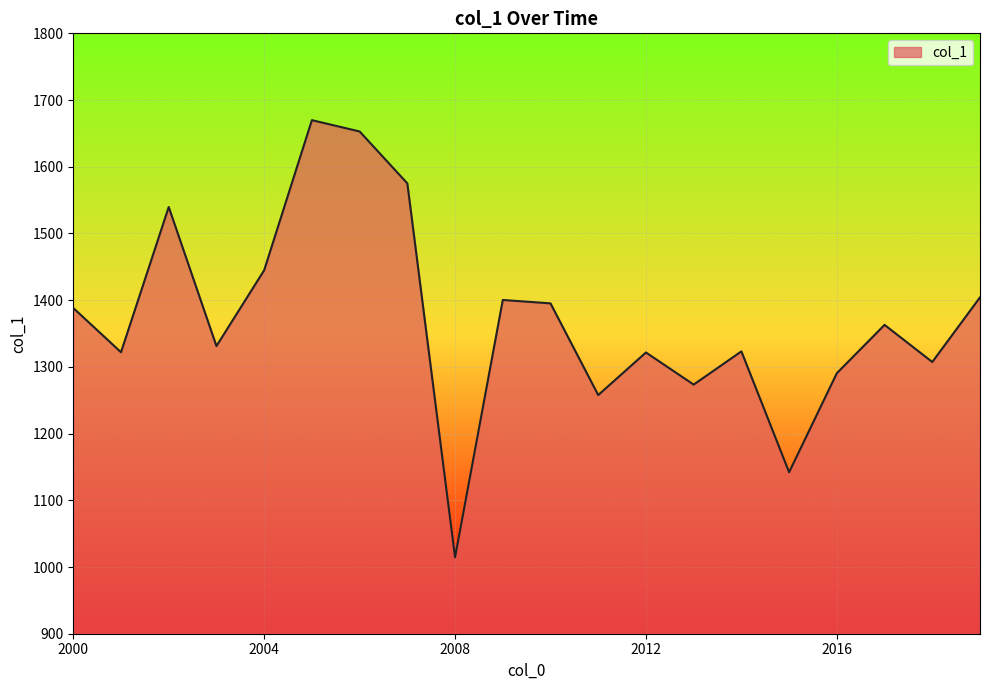

What is the difference between the maximum and minimum values?

655.3